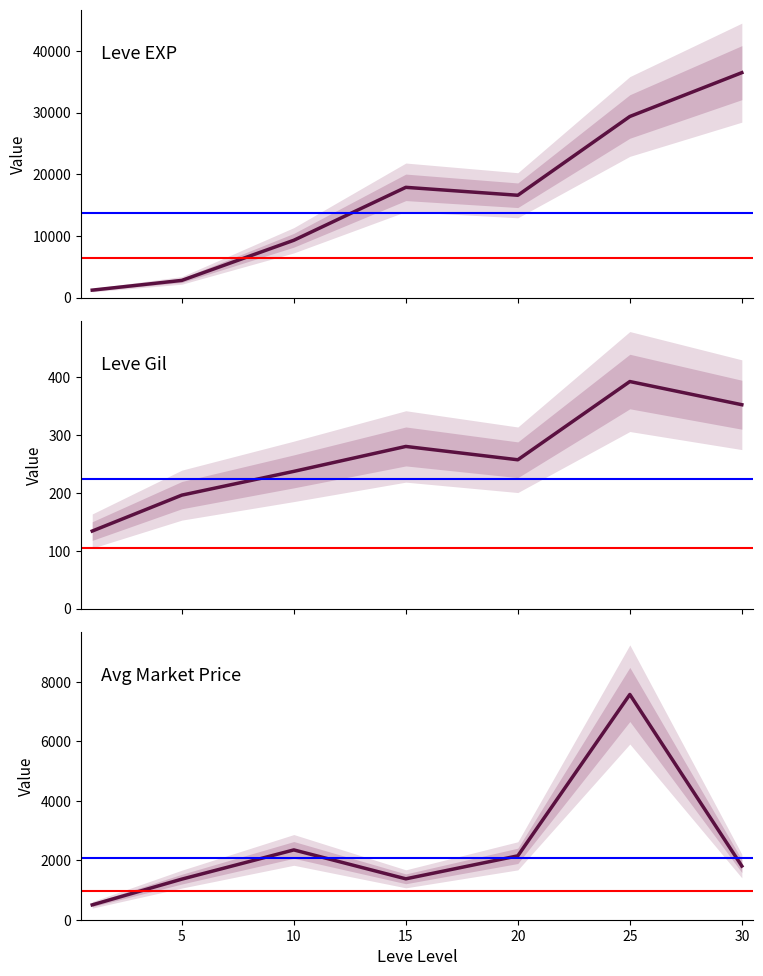

Is the value of Avg Market Price at 20 greater than the value of Leve Gil at 25?

Yes